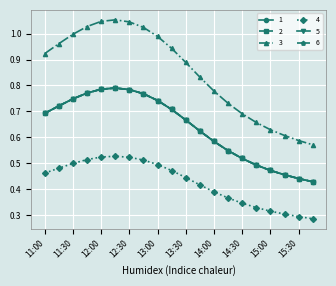

Does the chart have visible grid lines?

Yes